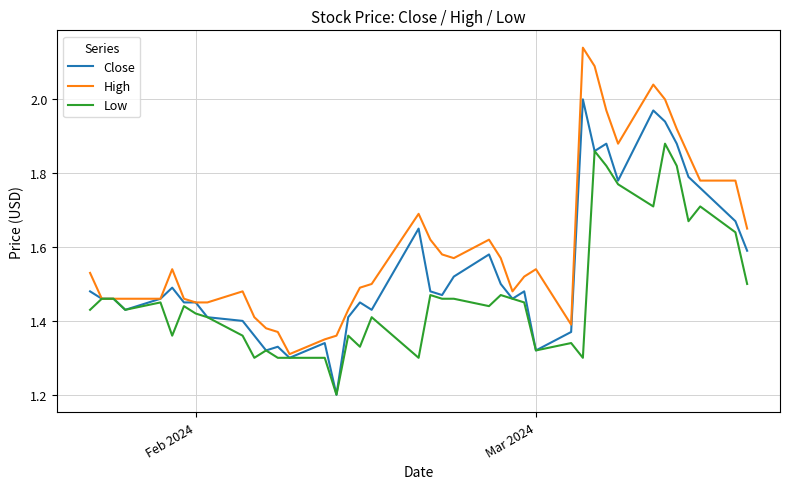

Which series has the largest total across all categories?

High